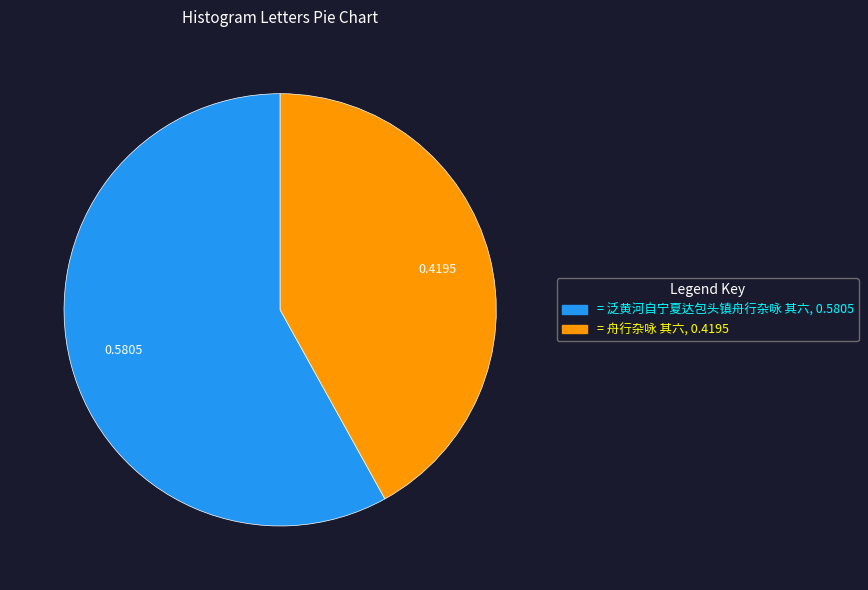

Is there any slice that represents more than half of the pie?

Yes